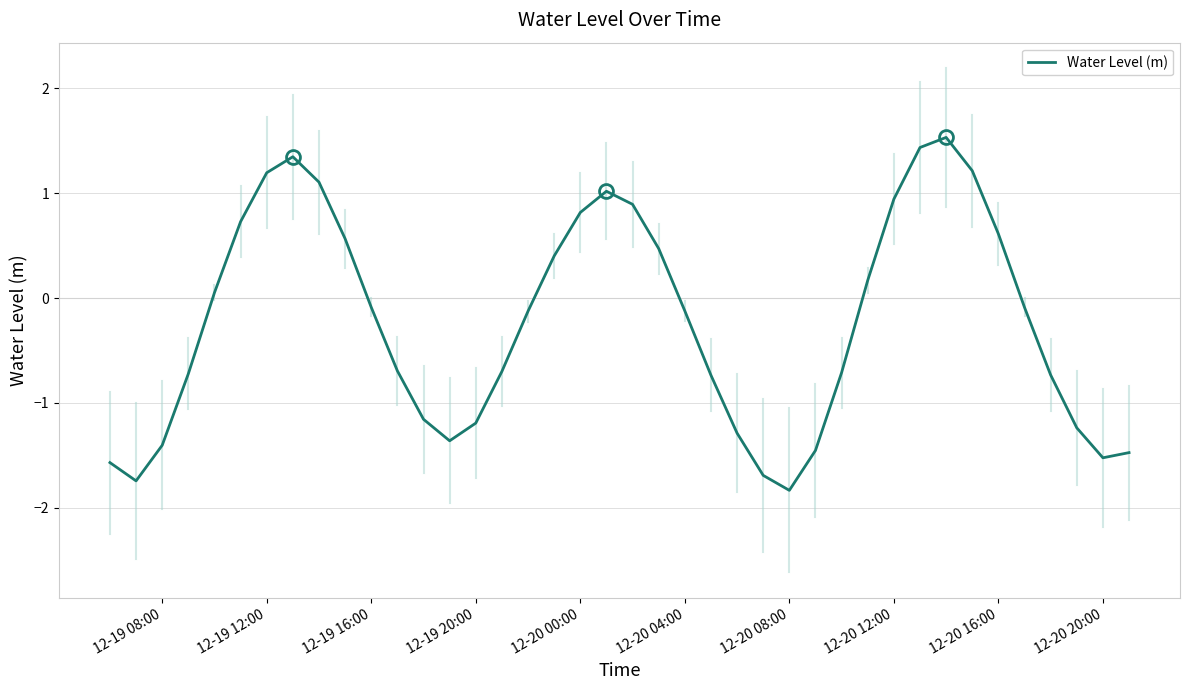

Count the number of values greater than 0.

17